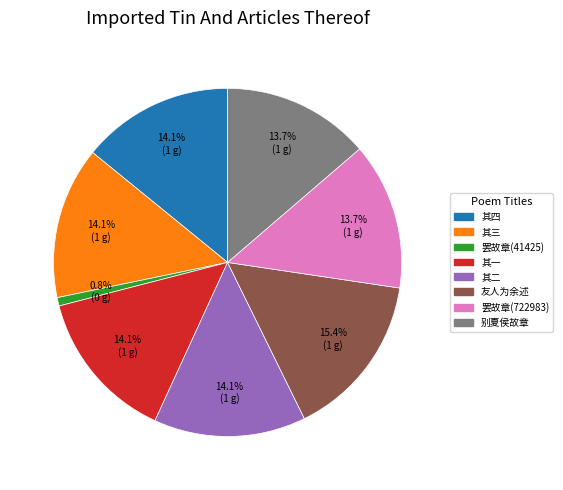

Is there any slice that represents more than half of the pie?

No